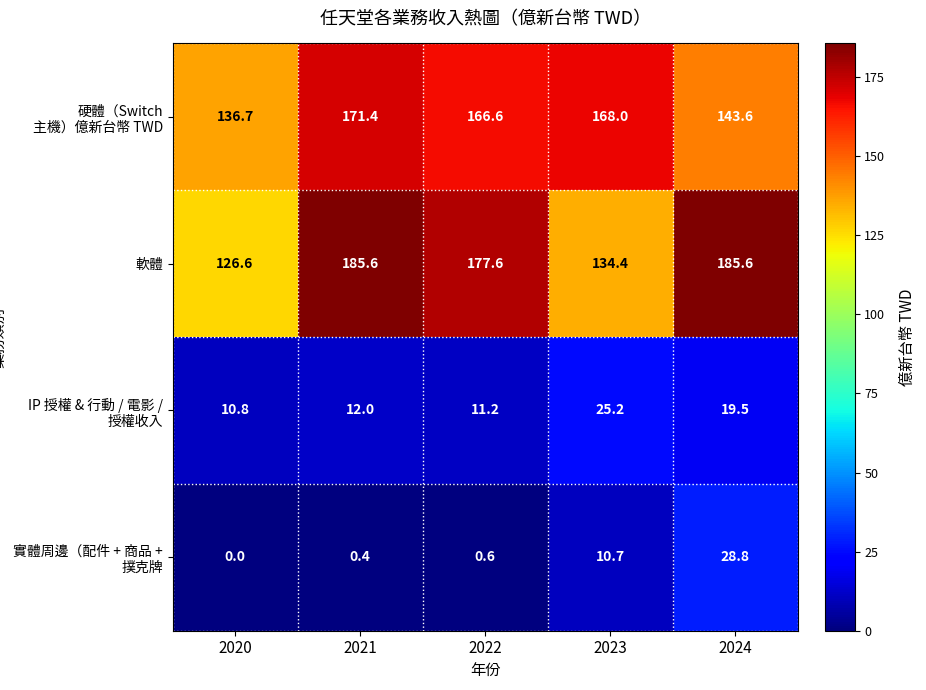

List the series in order of their peak value, highest first.

軟體, 硬體（Switch 主機）億新台幣 TWD, 實體周邊（配件 + 商品 + 撲克牌, IP 授權 & 行動 / 電影 / 授權收入